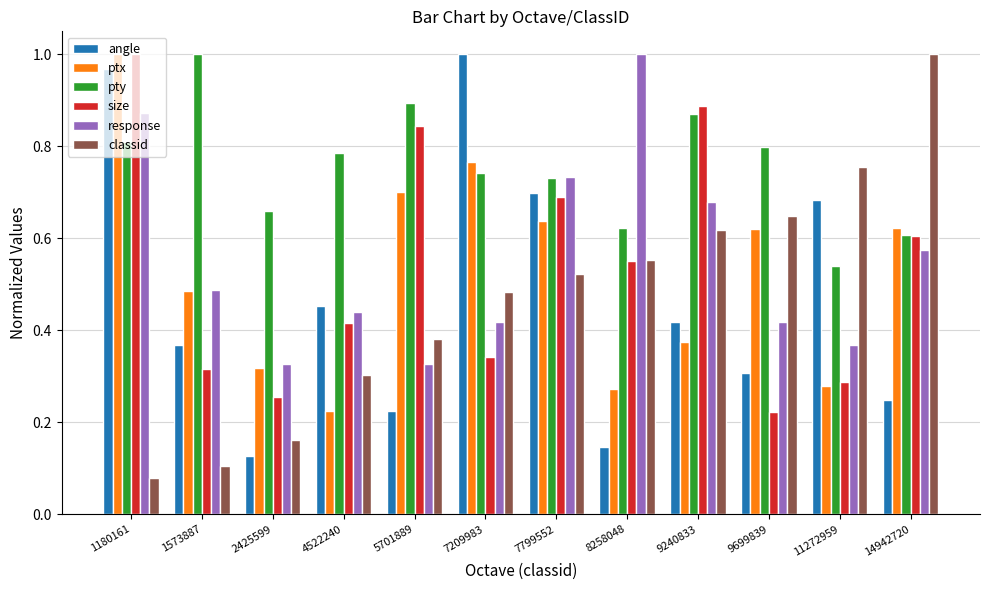

Between 2425599 and 8258048, which series saw the biggest shift?

response